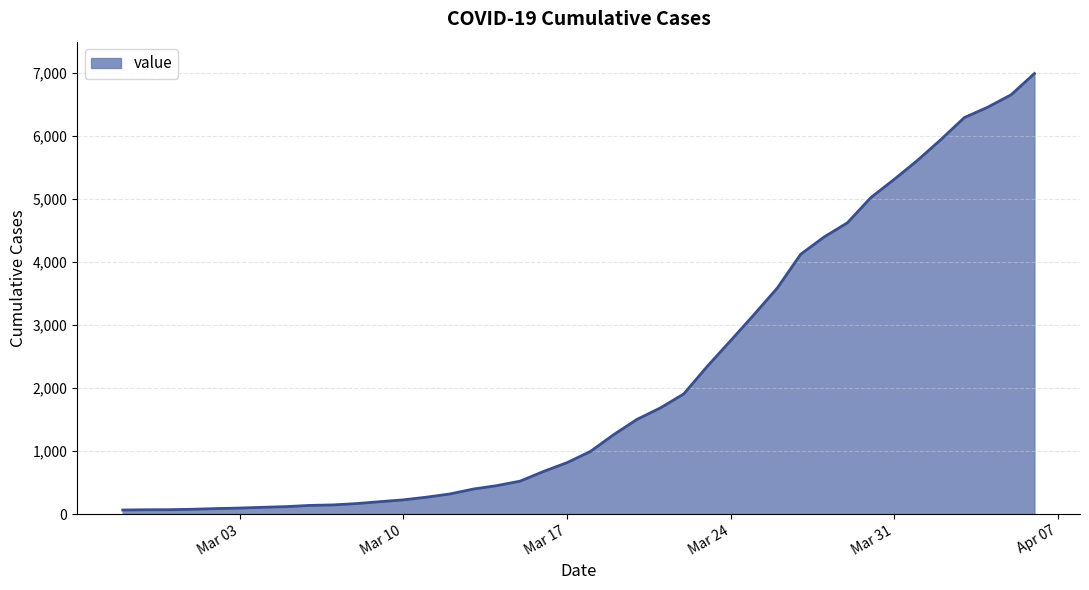

How many lines are shown in the chart?

1